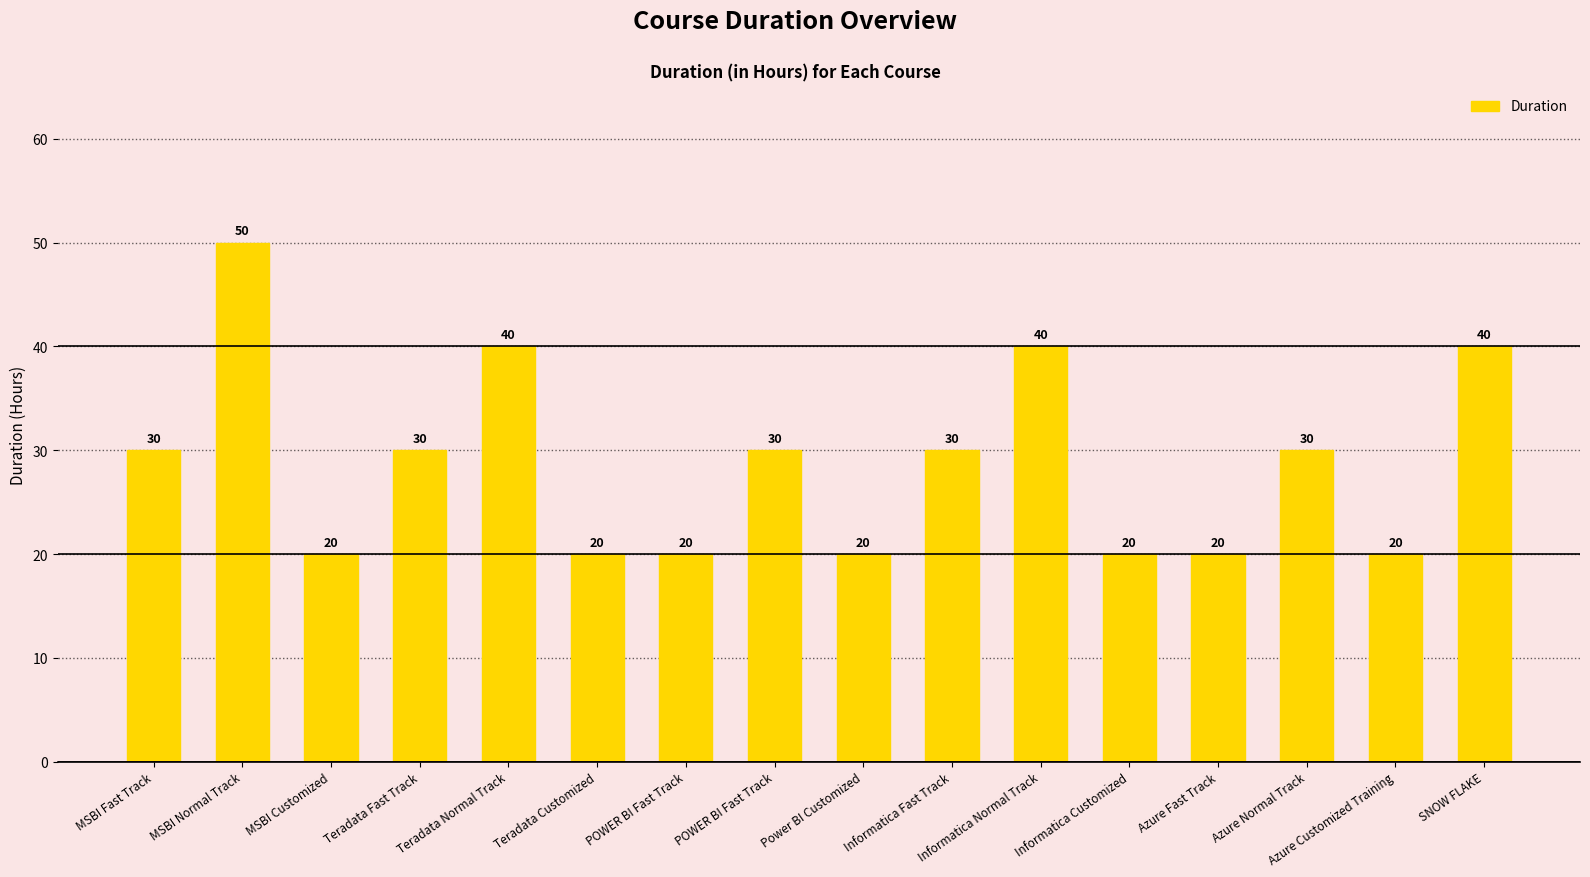

What is the label of the 16th bar from the right?

MSBI Fast Track